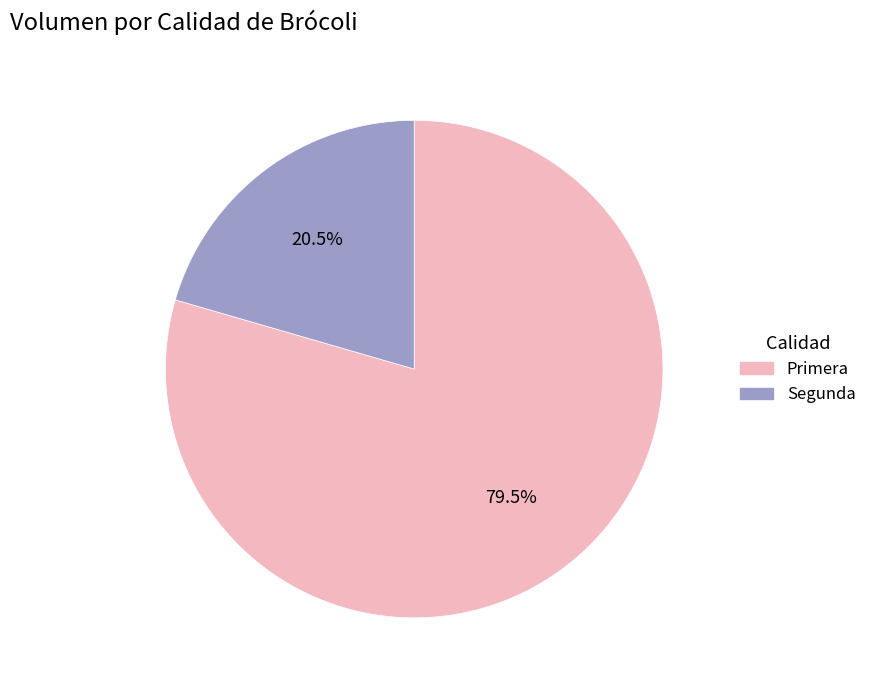

How many slices are in this pie chart?

2